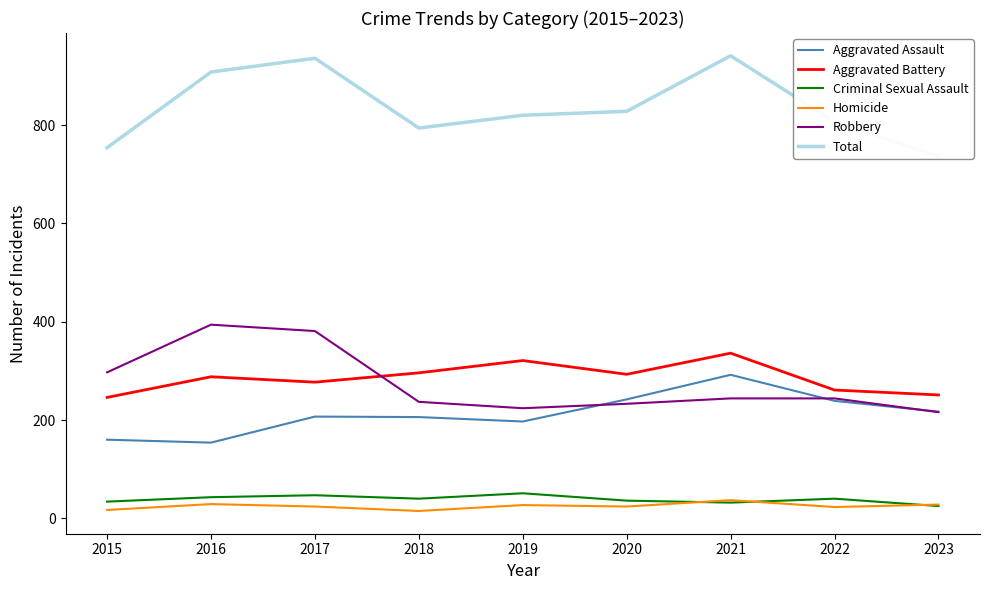

List the series in order of their peak value, lowest first.

Homicide, Criminal Sexual Assault, Aggravated Assault, Aggravated Battery, Robbery, Total